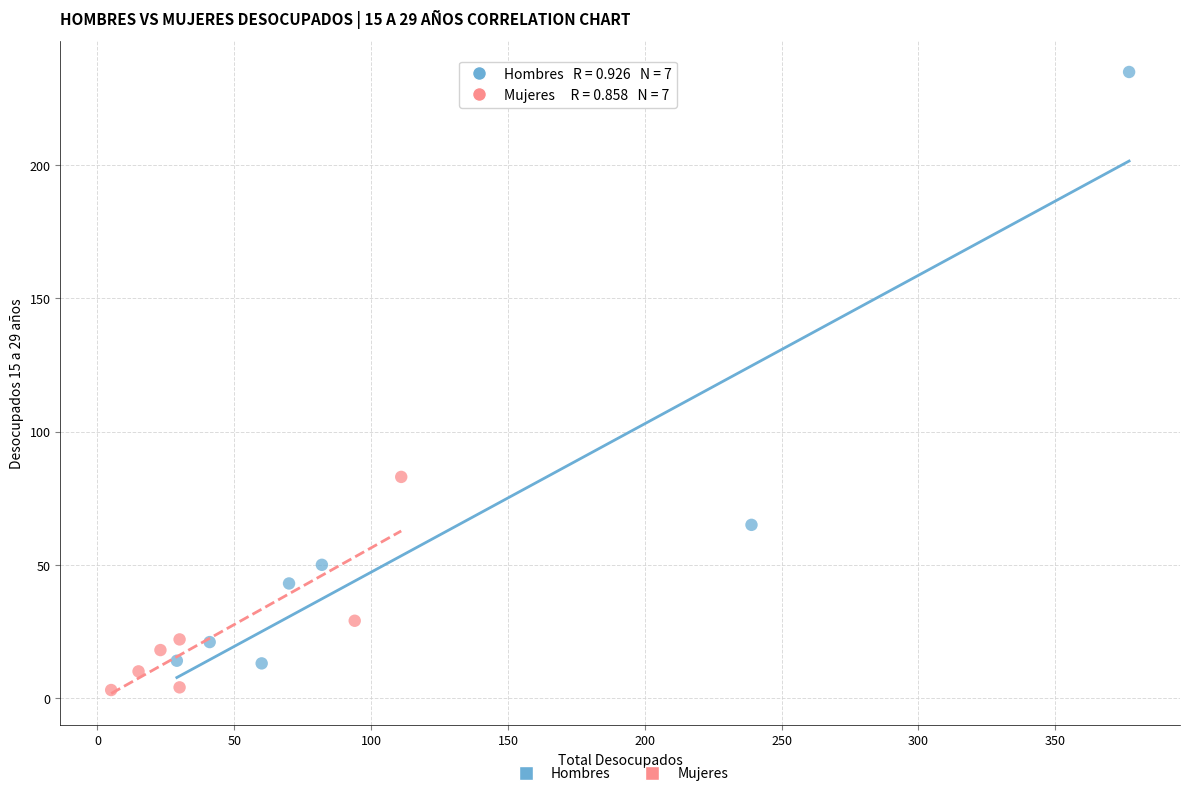

Which series contains the lowest Y value?

Mujeres